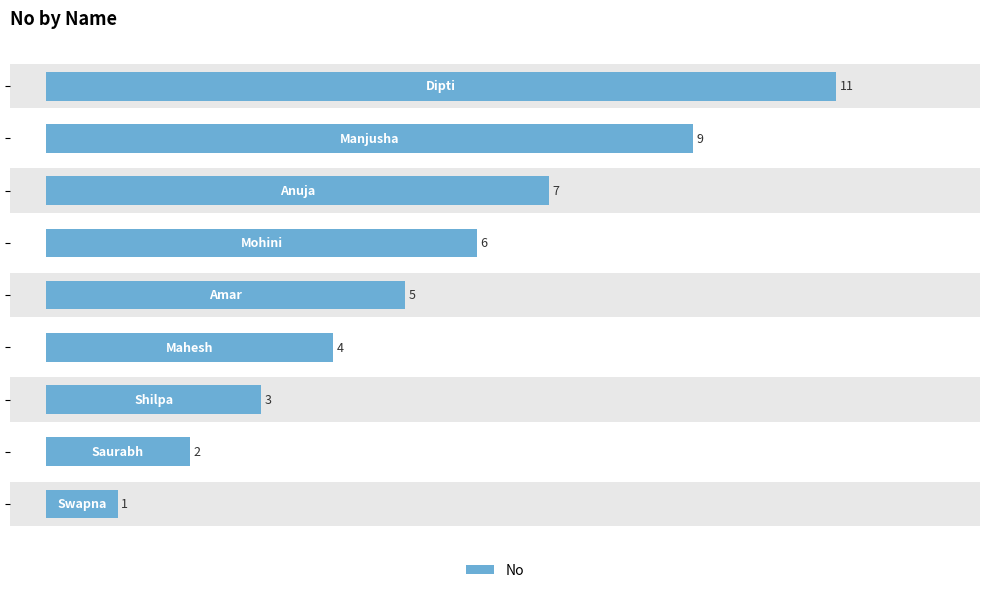

What is the minimum value shown in the chart?

1